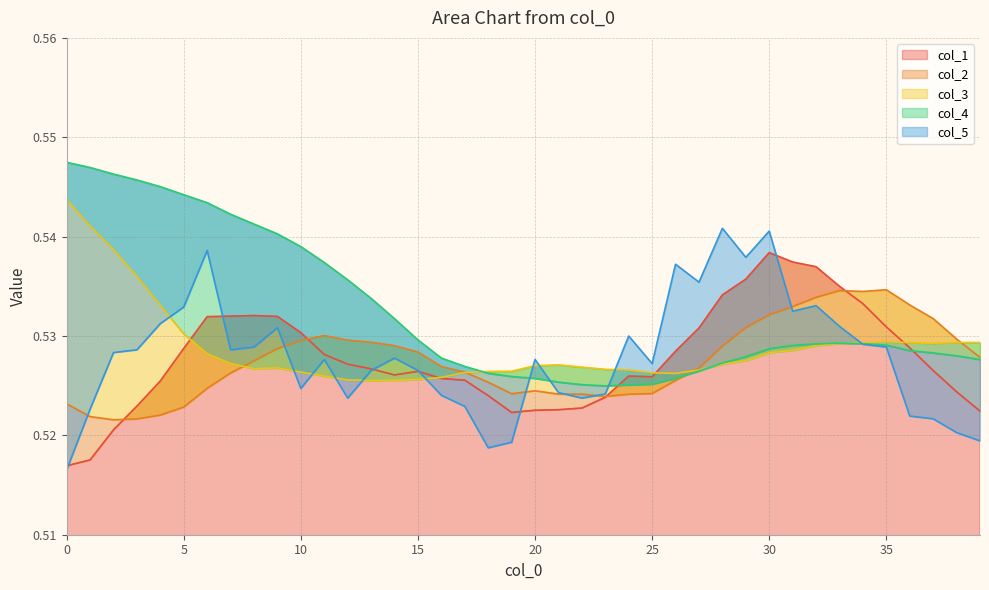

Where do col_3 and col_2 first cross each other?

7 and 8